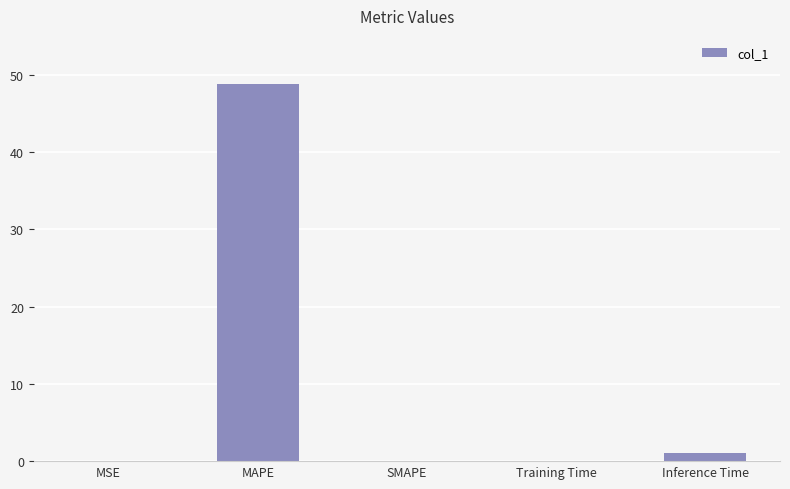

Is it true that the value at SMAPE is 28.1?

False